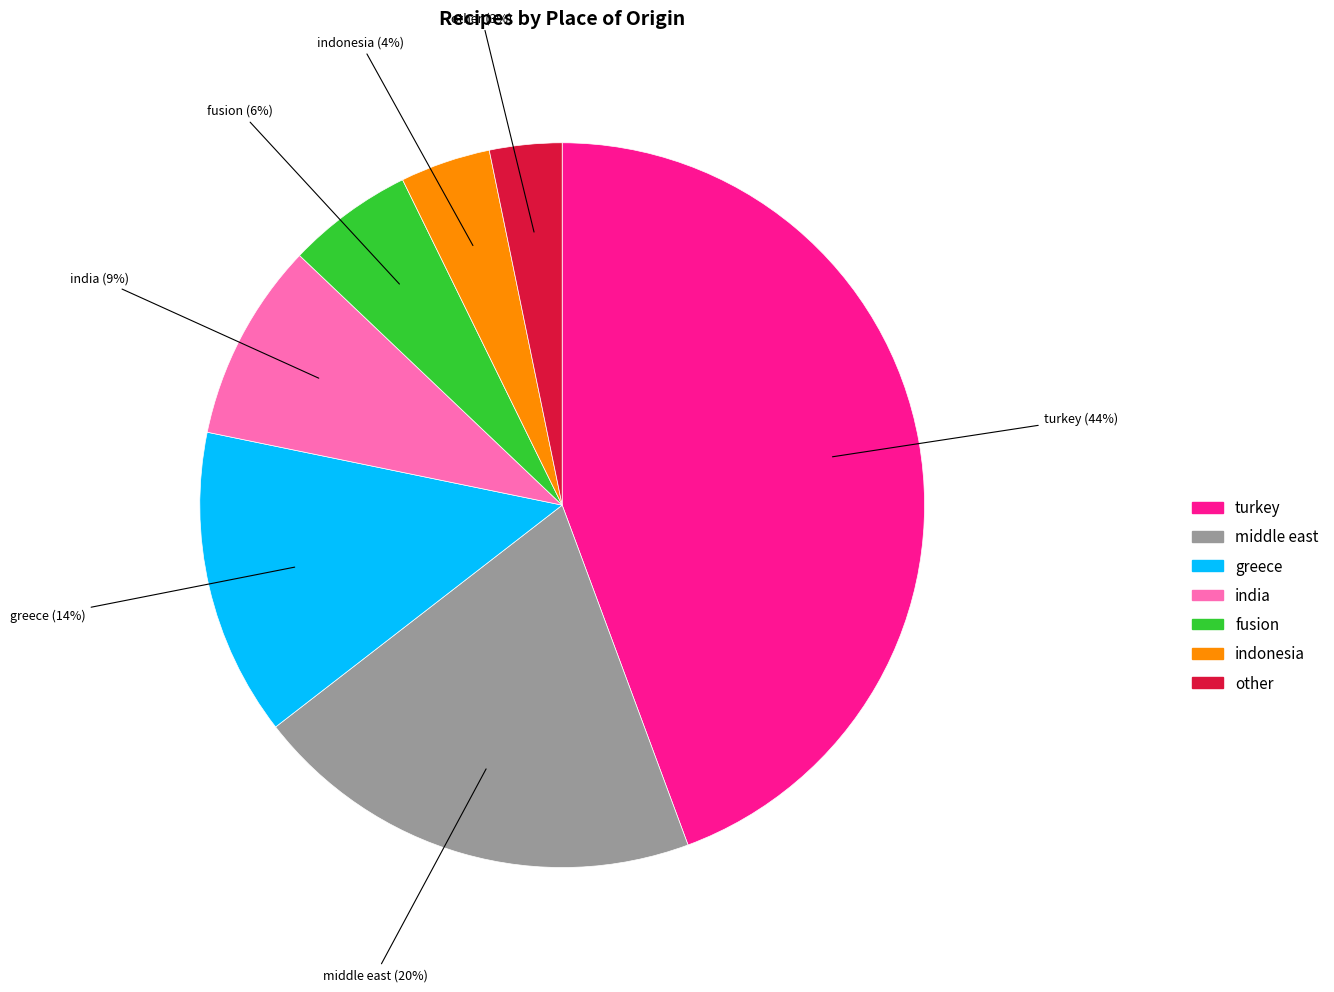

Count the number of slices in the pie.

7